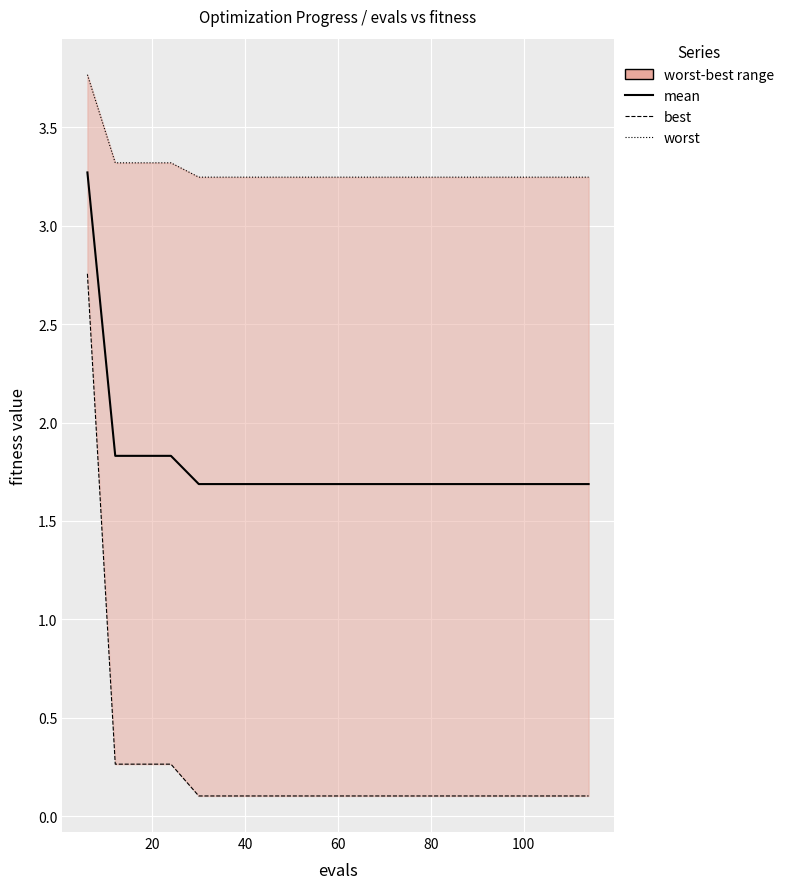

Rank the series by their maximum value, from highest to lowest.

worst, mean, best